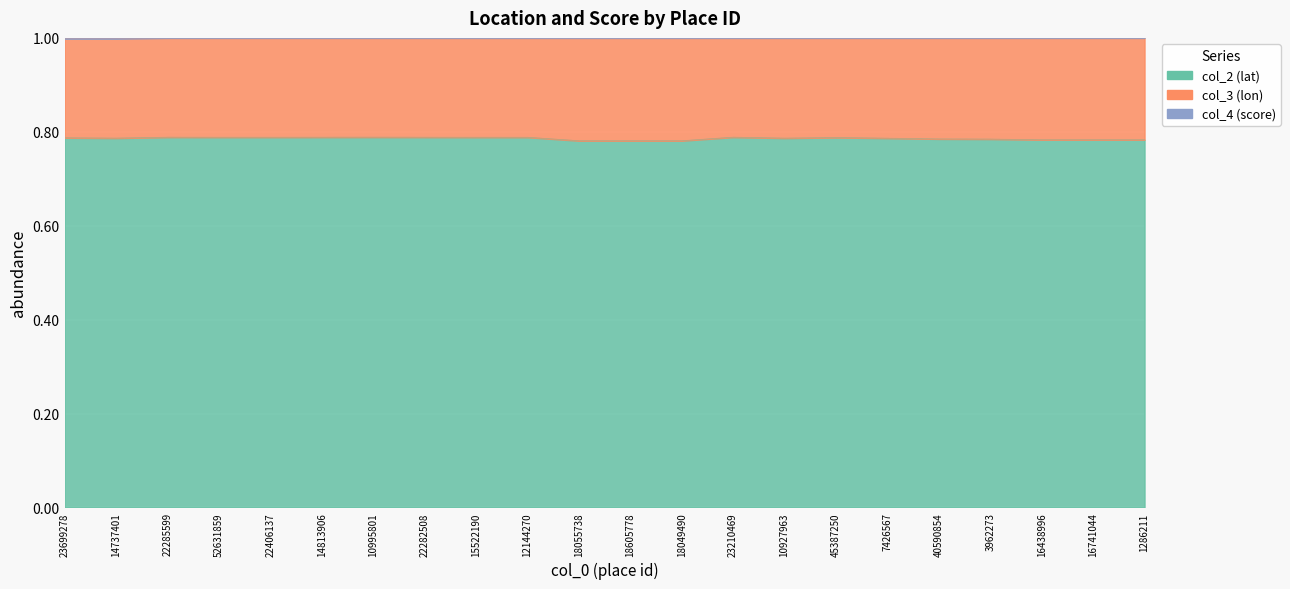

What is the sum of all col_4 (score) values?

22.0